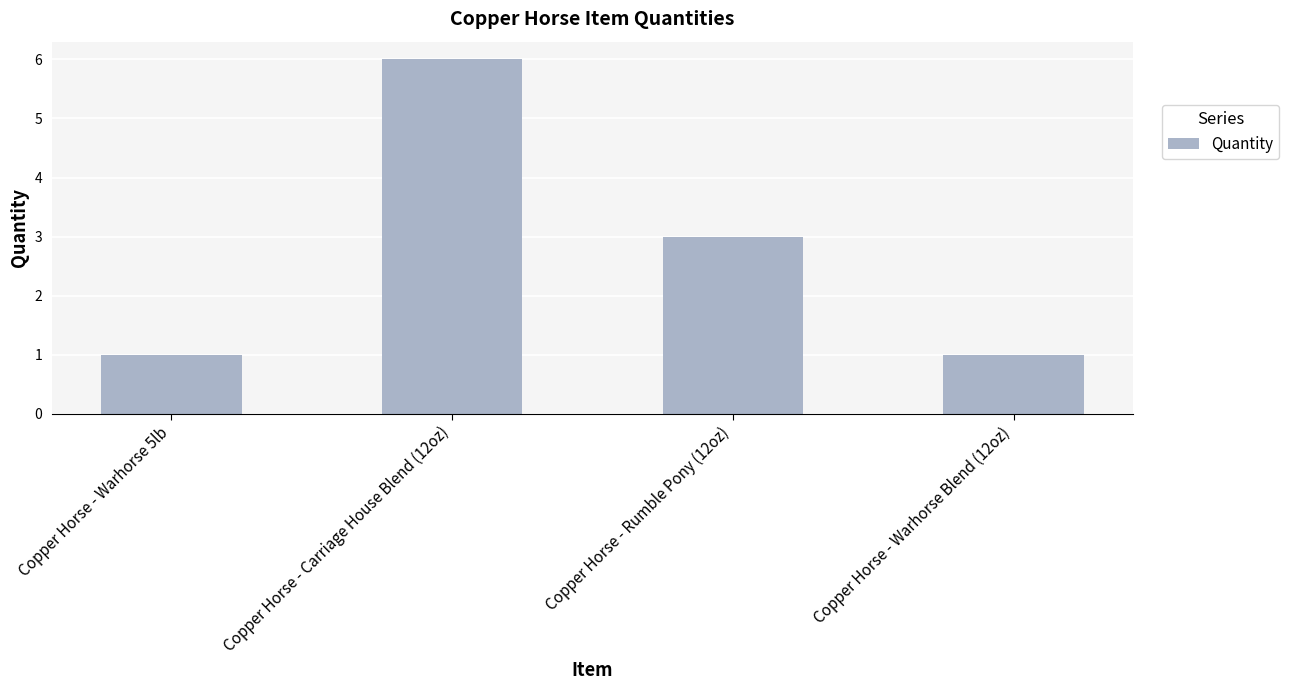

Read the value at Copper Horse - Warhorse 5lb.

1